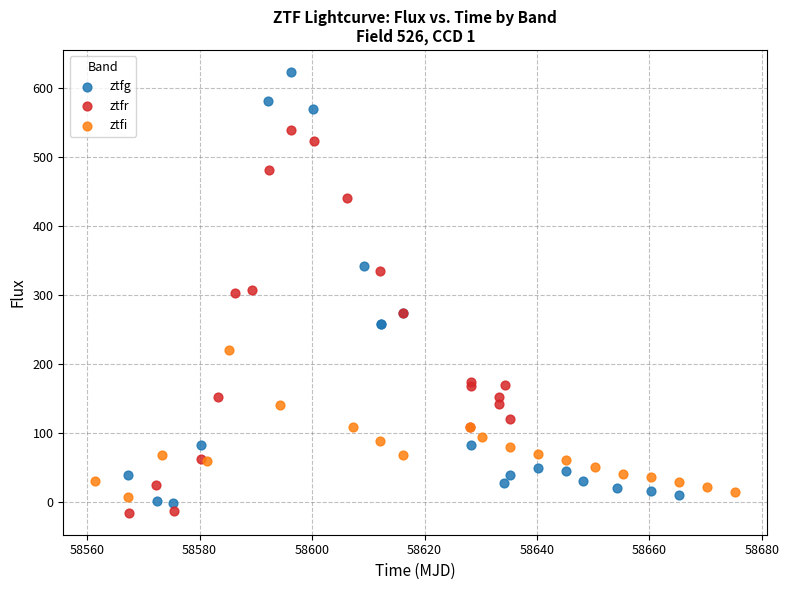

Which series has the widest spread of Y values?

ztfg